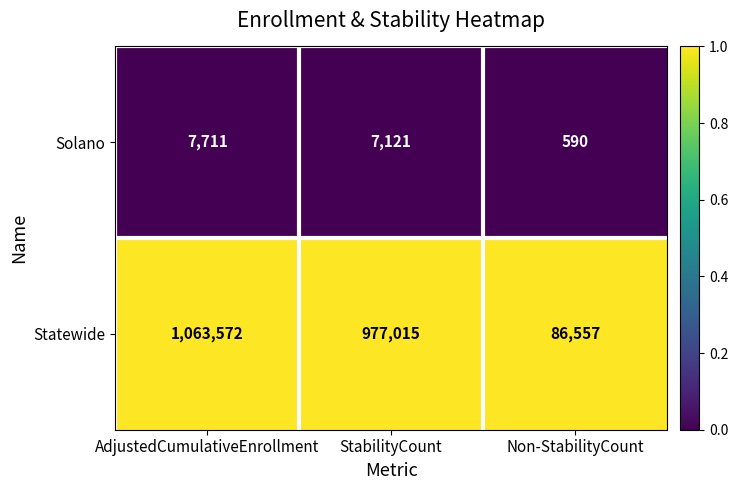

At Non-StabilityCount, list the series in order from smallest to largest.

Solano, Statewide